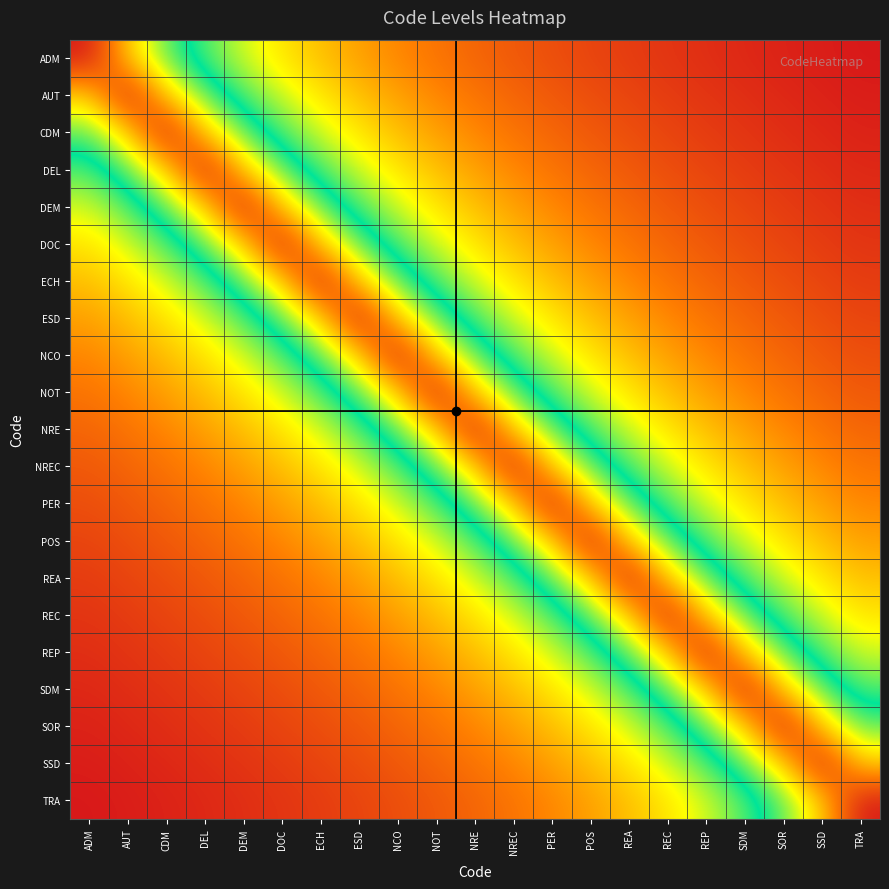

Reading left to right, extract all data points from this chart.

ADM: ADM=1.0	AUT=0.8	CDM=0.6	DEL=0.5	DEM=0.5	DOC=0.4	ECH=0.4	ESD=0.3	NCO=0.3	NOT=0.3	NRE=0.2	NREC=0.2	PER=0.2	POS=0.2	REA=0.2	REC=0.2	REP=0.2	SDM=0.2	SOR=0.2	SSD=0.1	TRA=0.1
AUT: ADM=0.8	AUT=1.0	CDM=0.8	DEL=0.6	DEM=0.5	DOC=0.5	ECH=0.4	ESD=0.4	NCO=0.3	NOT=0.3	NRE=0.3	NREC=0.2	PER=0.2	POS=0.2	REA=0.2	REC=0.2	REP=0.2	SDM=0.2	SOR=0.2	SSD=0.2	TRA=0.1
CDM: ADM=0.6	AUT=0.8	CDM=1.0	DEL=0.8	DEM=0.6	DOC=0.5	ECH=0.5	ESD=0.4	NCO=0.4	NOT=0.3	NRE=0.3	NREC=0.3	PER=0.2	POS=0.2	REA=0.2	REC=0.2	REP=0.2	SDM=0.2	SOR=0.2	SSD=0.2	TRA=0.2
DEL: ADM=0.5	AUT=0.6	CDM=0.8	DEL=1.0	DEM=0.8	DOC=0.6	ECH=0.5	ESD=0.5	NCO=0.4	NOT=0.4	NRE=0.3	NREC=0.3	PER=0.3	POS=0.2	REA=0.2	REC=0.2	REP=0.2	SDM=0.2	SOR=0.2	SSD=0.2	TRA=0.2
DEM: ADM=0.5	AUT=0.5	CDM=0.6	DEL=0.8	DEM=1.0	DOC=0.8	ECH=0.6	ESD=0.5	NCO=0.5	NOT=0.4	NRE=0.4	NREC=0.3	PER=0.3	POS=0.3	REA=0.2	REC=0.2	REP=0.2	SDM=0.2	SOR=0.2	SSD=0.2	TRA=0.2
DOC: ADM=0.4	AUT=0.5	CDM=0.5	DEL=0.6	DEM=0.8	DOC=1.0	ECH=0.8	ESD=0.6	NCO=0.5	NOT=0.5	NRE=0.4	NREC=0.4	PER=0.3	POS=0.3	REA=0.3	REC=0.2	REP=0.2	SDM=0.2	SOR=0.2	SSD=0.2	TRA=0.2
ECH: ADM=0.4	AUT=0.4	CDM=0.5	DEL=0.5	DEM=0.6	DOC=0.8	ECH=1.0	ESD=0.8	NCO=0.6	NOT=0.5	NRE=0.5	NREC=0.4	PER=0.4	POS=0.3	REA=0.3	REC=0.3	REP=0.2	SDM=0.2	SOR=0.2	SSD=0.2	TRA=0.2
ESD: ADM=0.3	AUT=0.4	CDM=0.4	DEL=0.5	DEM=0.5	DOC=0.6	ECH=0.8	ESD=1.0	NCO=0.8	NOT=0.6	NRE=0.5	NREC=0.5	PER=0.4	POS=0.4	REA=0.3	REC=0.3	REP=0.3	SDM=0.2	SOR=0.2	SSD=0.2	TRA=0.2
NCO: ADM=0.3	AUT=0.3	CDM=0.4	DEL=0.4	DEM=0.5	DOC=0.5	ECH=0.6	ESD=0.8	NCO=1.0	NOT=0.8	NRE=0.6	NREC=0.5	PER=0.5	POS=0.4	REA=0.4	REC=0.3	REP=0.3	SDM=0.3	SOR=0.2	SSD=0.2	TRA=0.2
NOT: ADM=0.3	AUT=0.3	CDM=0.3	DEL=0.4	DEM=0.4	DOC=0.5	ECH=0.5	ESD=0.6	NCO=0.8	NOT=1.0	NRE=0.8	NREC=0.6	PER=0.5	POS=0.5	REA=0.4	REC=0.4	REP=0.3	SDM=0.3	SOR=0.3	SSD=0.2	TRA=0.2
NRE: ADM=0.2	AUT=0.3	CDM=0.3	DEL=0.3	DEM=0.4	DOC=0.4	ECH=0.5	ESD=0.5	NCO=0.6	NOT=0.8	NRE=1.0	NREC=0.8	PER=0.6	POS=0.5	REA=0.5	REC=0.4	REP=0.4	SDM=0.3	SOR=0.3	SSD=0.3	TRA=0.2
NREC: ADM=0.2	AUT=0.2	CDM=0.3	DEL=0.3	DEM=0.3	DOC=0.4	ECH=0.4	ESD=0.5	NCO=0.5	NOT=0.6	NRE=0.8	NREC=1.0	PER=0.8	POS=0.6	REA=0.5	REC=0.5	REP=0.4	SDM=0.4	SOR=0.3	SSD=0.3	TRA=0.3
PER: ADM=0.2	AUT=0.2	CDM=0.2	DEL=0.3	DEM=0.3	DOC=0.3	ECH=0.4	ESD=0.4	NCO=0.5	NOT=0.5	NRE=0.6	NREC=0.8	PER=1.0	POS=0.8	REA=0.6	REC=0.5	REP=0.5	SDM=0.4	SOR=0.4	SSD=0.3	TRA=0.3
POS: ADM=0.2	AUT=0.2	CDM=0.2	DEL=0.2	DEM=0.3	DOC=0.3	ECH=0.3	ESD=0.4	NCO=0.4	NOT=0.5	NRE=0.5	NREC=0.6	PER=0.8	POS=1.0	REA=0.8	REC=0.6	REP=0.5	SDM=0.5	SOR=0.4	SSD=0.4	TRA=0.3
REA: ADM=0.2	AUT=0.2	CDM=0.2	DEL=0.2	DEM=0.2	DOC=0.3	ECH=0.3	ESD=0.3	NCO=0.4	NOT=0.4	NRE=0.5	NREC=0.5	PER=0.6	POS=0.8	REA=1.0	REC=0.8	REP=0.6	SDM=0.5	SOR=0.5	SSD=0.4	TRA=0.4
REC: ADM=0.2	AUT=0.2	CDM=0.2	DEL=0.2	DEM=0.2	DOC=0.2	ECH=0.3	ESD=0.3	NCO=0.3	NOT=0.4	NRE=0.4	NREC=0.5	PER=0.5	POS=0.6	REA=0.8	REC=1.0	REP=0.8	SDM=0.6	SOR=0.5	SSD=0.5	TRA=0.4
REP: ADM=0.2	AUT=0.2	CDM=0.2	DEL=0.2	DEM=0.2	DOC=0.2	ECH=0.2	ESD=0.3	NCO=0.3	NOT=0.3	NRE=0.4	NREC=0.4	PER=0.5	POS=0.5	REA=0.6	REC=0.8	REP=1.0	SDM=0.8	SOR=0.6	SSD=0.5	TRA=0.5
SDM: ADM=0.2	AUT=0.2	CDM=0.2	DEL=0.2	DEM=0.2	DOC=0.2	ECH=0.2	ESD=0.2	NCO=0.3	NOT=0.3	NRE=0.3	NREC=0.4	PER=0.4	POS=0.5	REA=0.5	REC=0.6	REP=0.8	SDM=1.0	SOR=0.8	SSD=0.6	TRA=0.5
SOR: ADM=0.2	AUT=0.2	CDM=0.2	DEL=0.2	DEM=0.2	DOC=0.2	ECH=0.2	ESD=0.2	NCO=0.2	NOT=0.3	NRE=0.3	NREC=0.3	PER=0.4	POS=0.4	REA=0.5	REC=0.5	REP=0.6	SDM=0.8	SOR=1.0	SSD=0.8	TRA=0.6
SSD: ADM=0.1	AUT=0.2	CDM=0.2	DEL=0.2	DEM=0.2	DOC=0.2	ECH=0.2	ESD=0.2	NCO=0.2	NOT=0.2	NRE=0.3	NREC=0.3	PER=0.3	POS=0.4	REA=0.4	REC=0.5	REP=0.5	SDM=0.6	SOR=0.8	SSD=1.0	TRA=0.8
TRA: ADM=0.1	AUT=0.1	CDM=0.2	DEL=0.2	DEM=0.2	DOC=0.2	ECH=0.2	ESD=0.2	NCO=0.2	NOT=0.2	NRE=0.2	NREC=0.3	PER=0.3	POS=0.3	REA=0.4	REC=0.4	REP=0.5	SDM=0.5	SOR=0.6	SSD=0.8	TRA=1.0